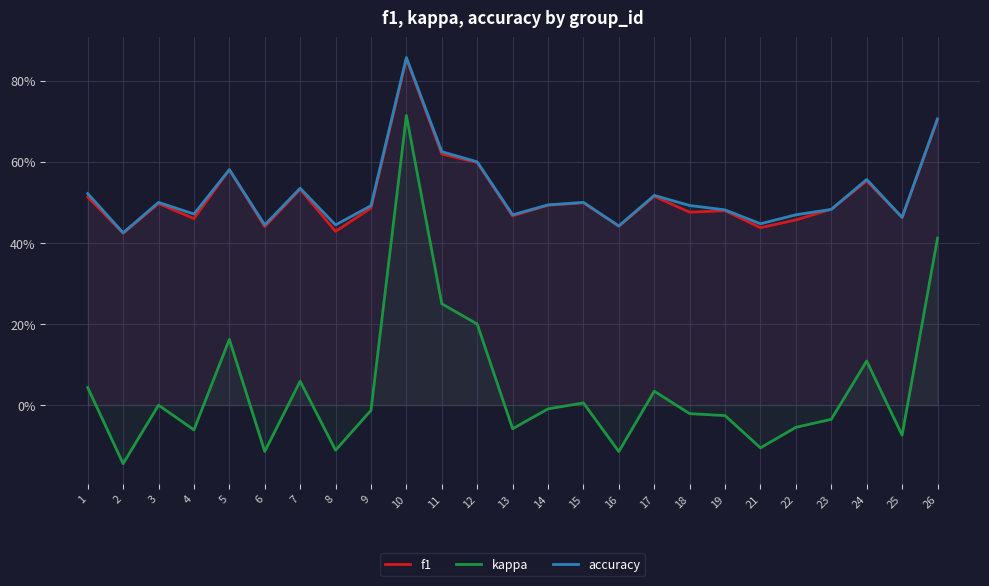

The f1 series shows 0.8 at 25. True or false?

False